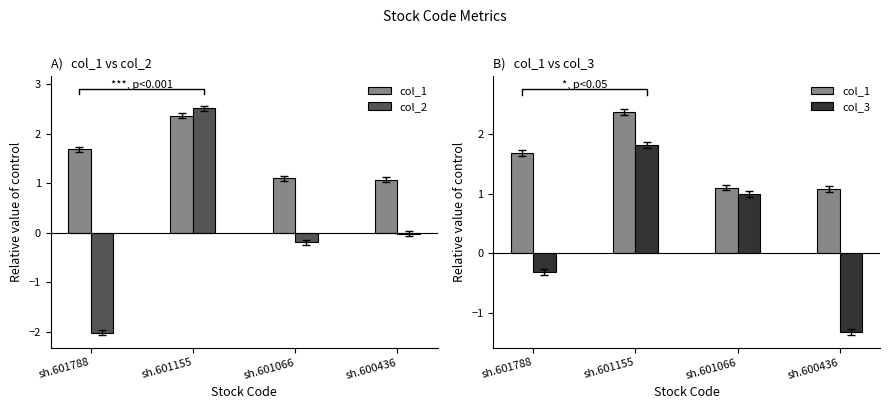

Which label corresponds to the largest value in the chart?

sh.601155